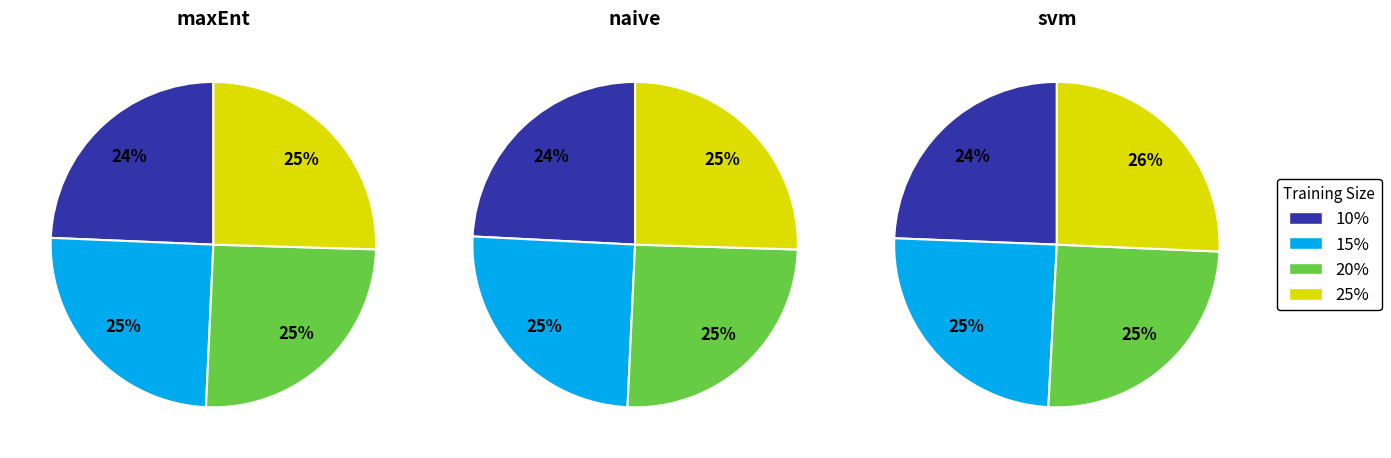

What percentage is NOT represented by 25%?

74.5%